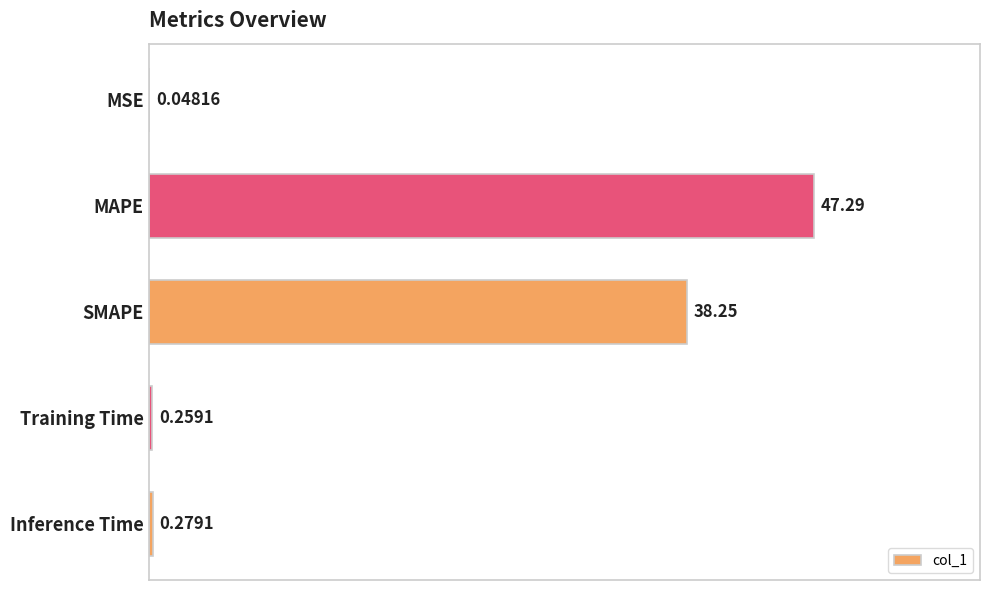

Which label corresponds to the largest value in the chart?

MAPE